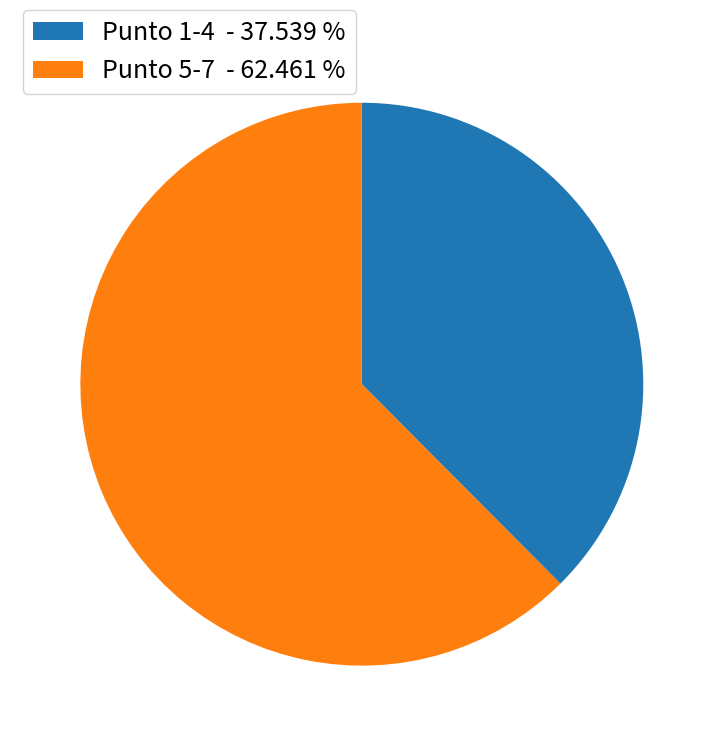

Between Punto 5-7 - 62.461 % and Punto 1-4 - 37.539 %, which is larger?

Punto 5-7 - 62.461 %